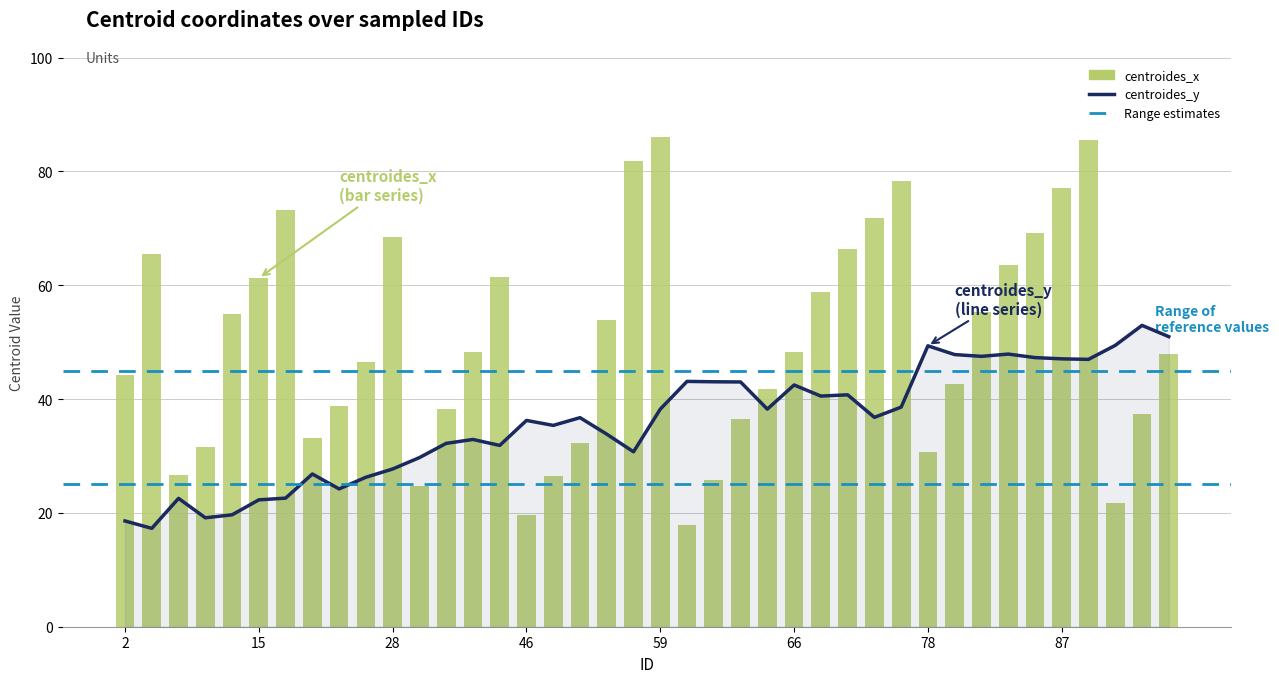

Which label corresponds to the smallest value in the chart?

6